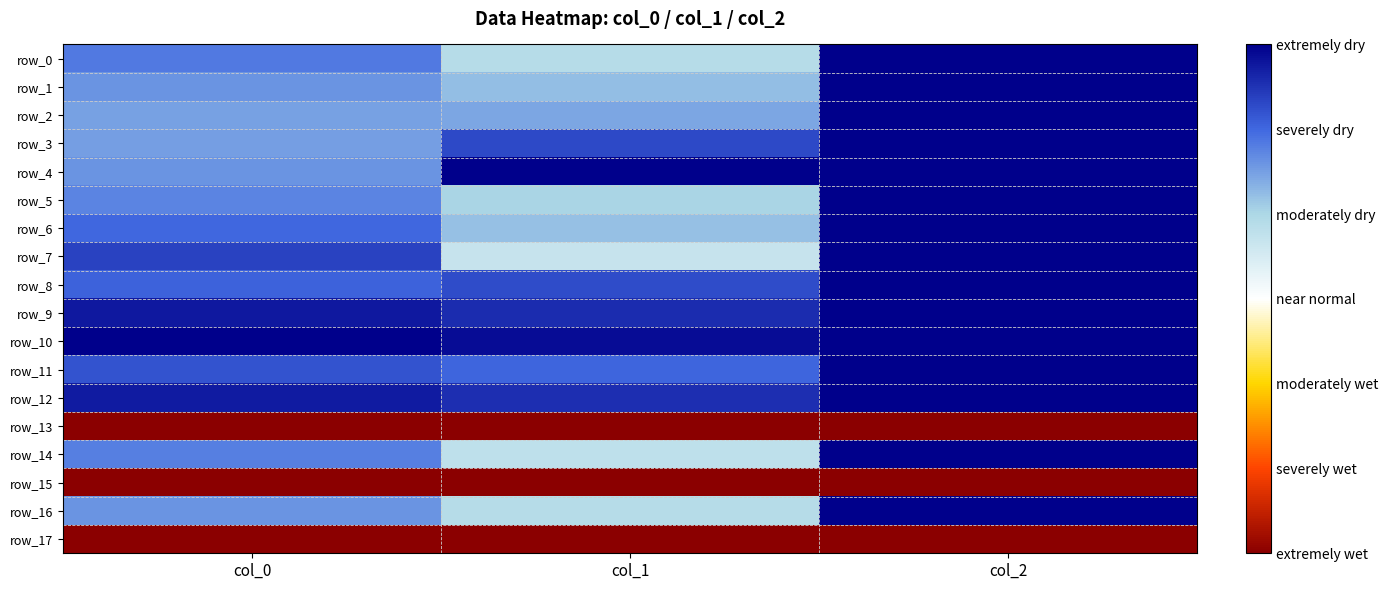

Between col_0 and col_2, which is larger?

col_2